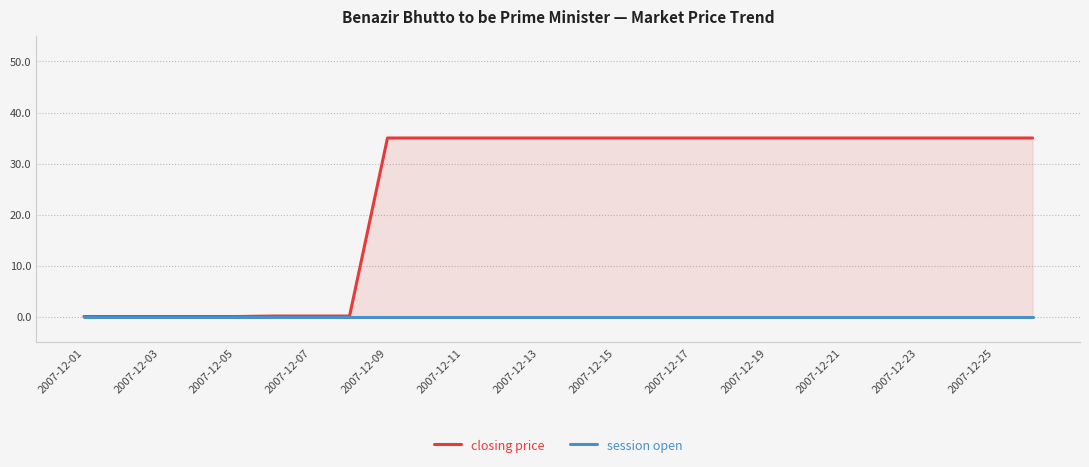

True or false: closing price has more than 0 interior local peaks.

False